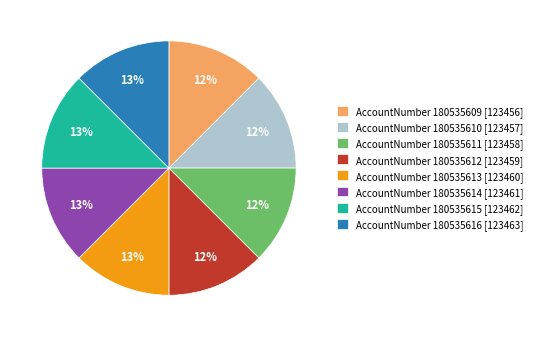

To the nearest percent, what portion does AccountNumber 180535611 [123458] represent?

12%